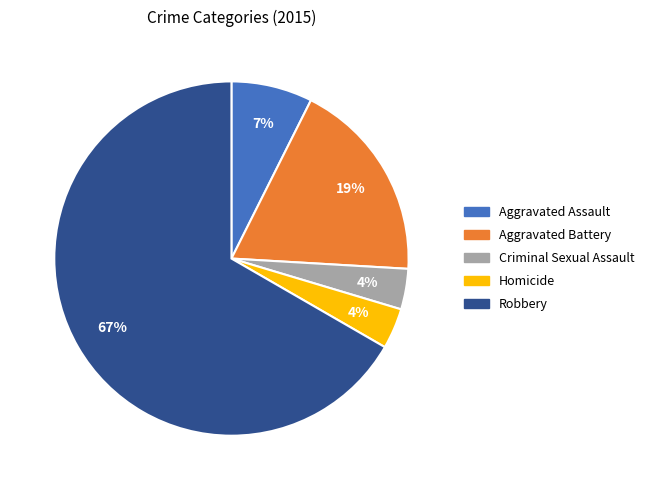

Between Aggravated Assault and Aggravated Battery, which is larger?

Aggravated Battery